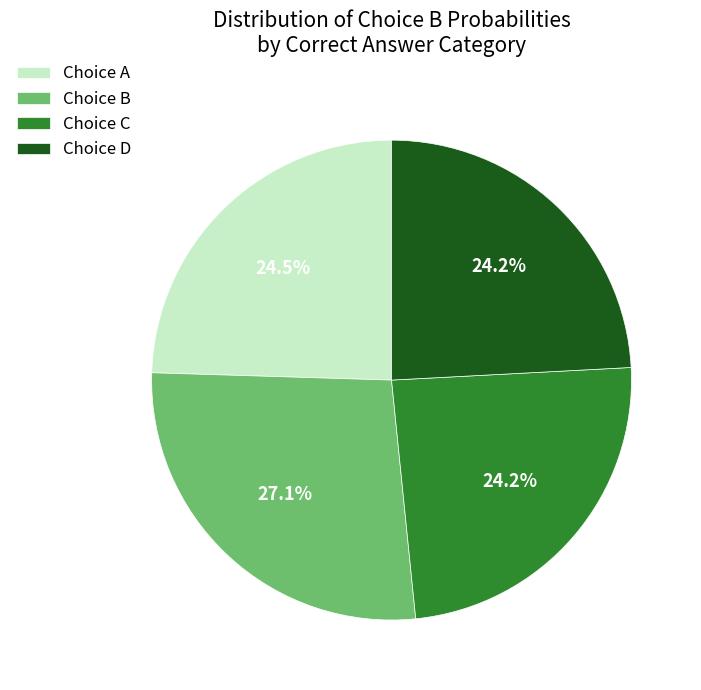

Count the number of slices in the pie.

4